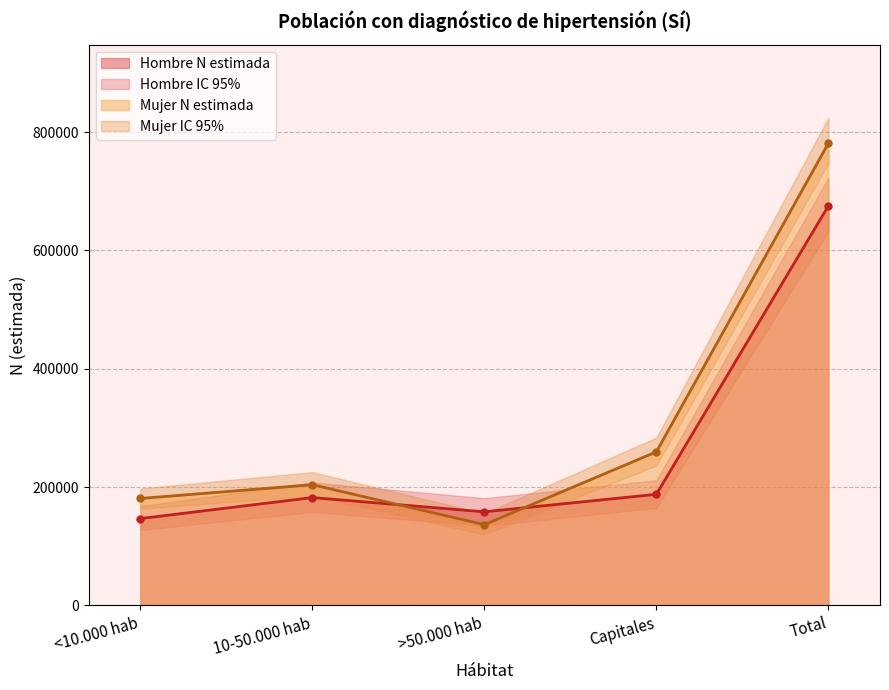

How many intersections are there between Hombre N (lím sup IC) and Mujer N (lím sup IC)?

2